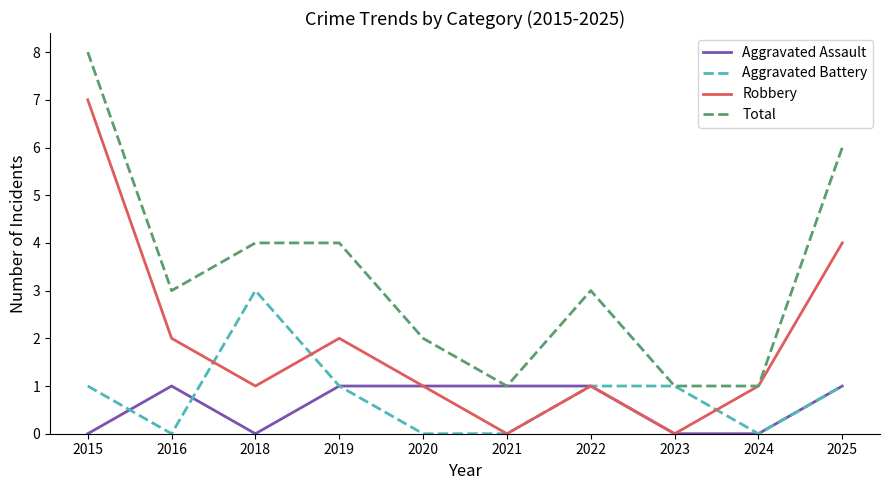

What is the total value across all series at 2019?

8